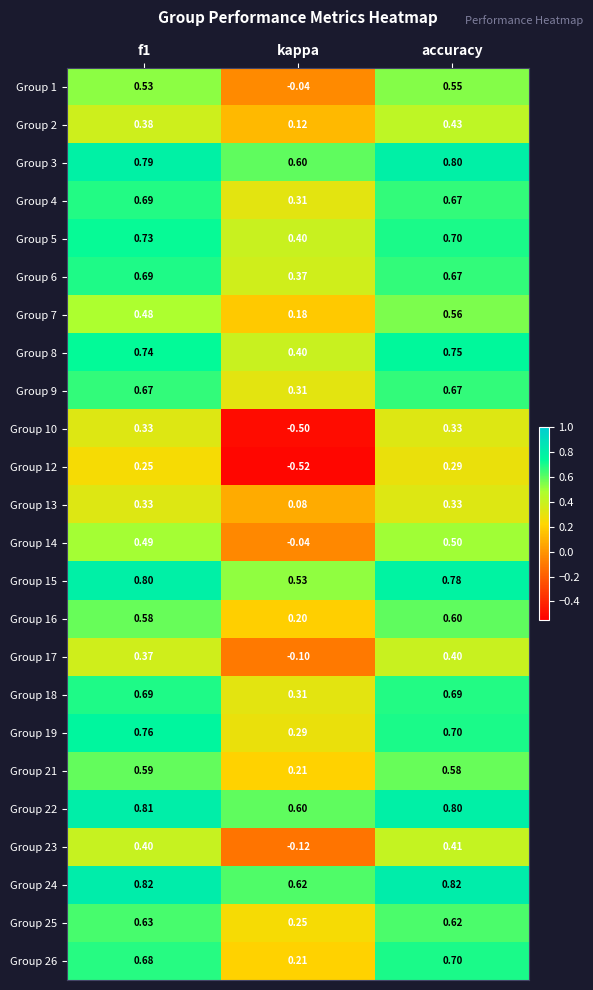

Is the value of Group 8 at accuracy greater than the value of Group 12 at accuracy?

Yes